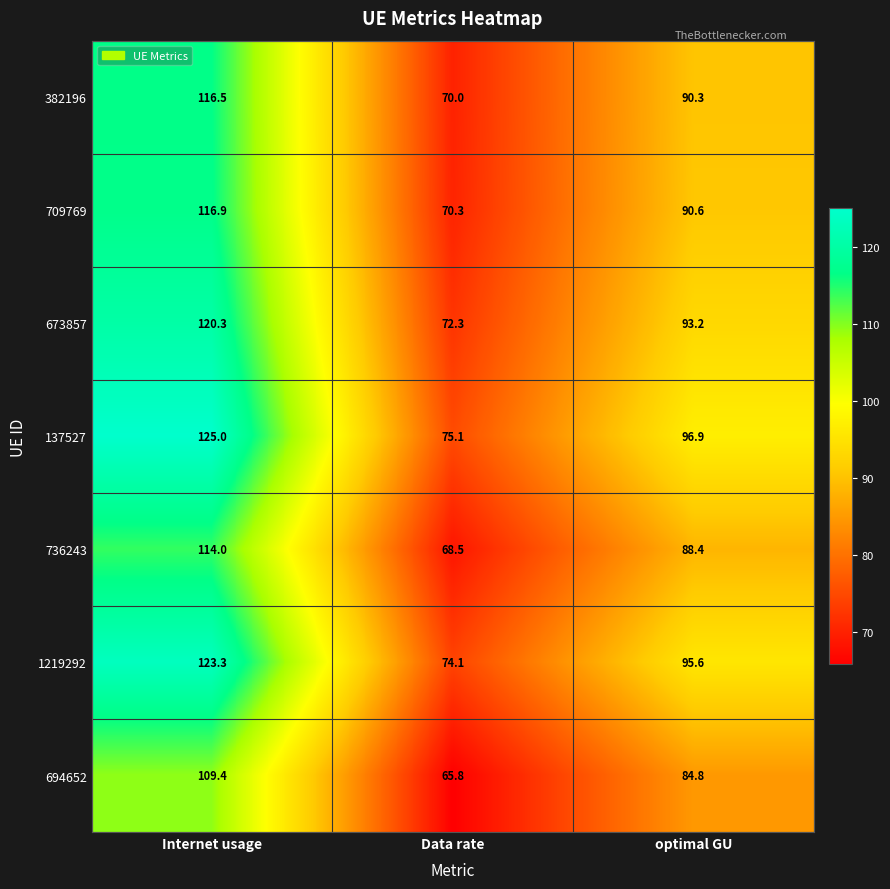

Rank the series by their maximum value, from highest to lowest.

137527, 1219292, 673857, 709769, 382196, 736243, 694652